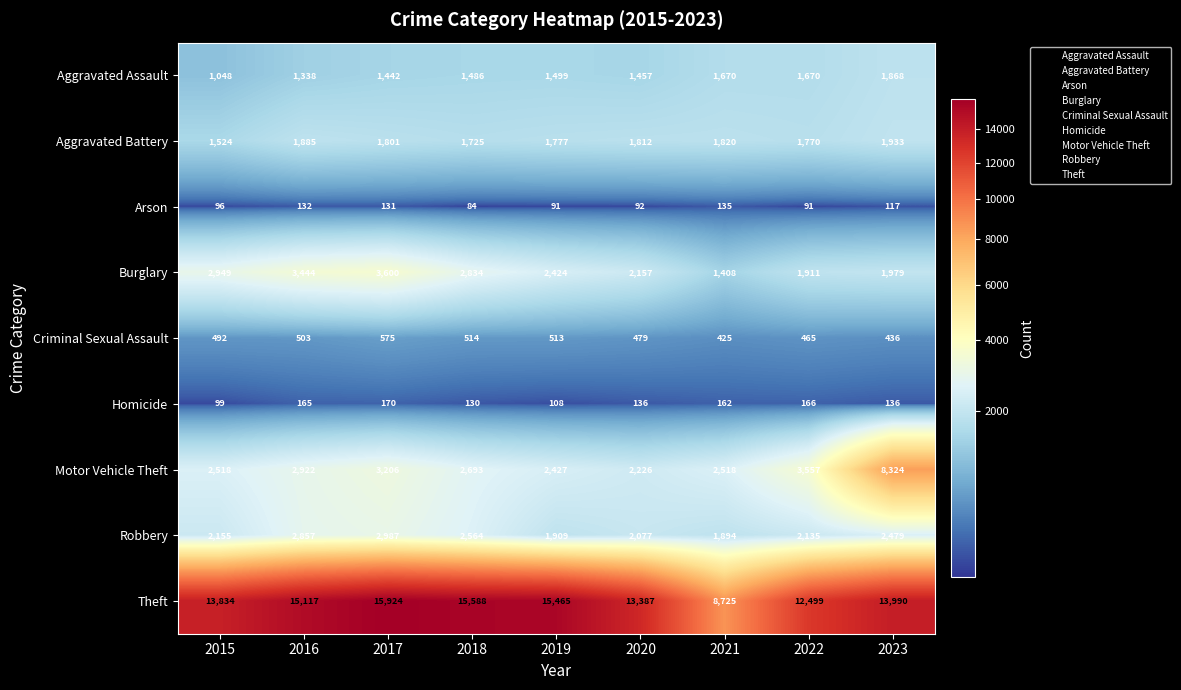

Is it true that Arson equals 72 at 2017?

False